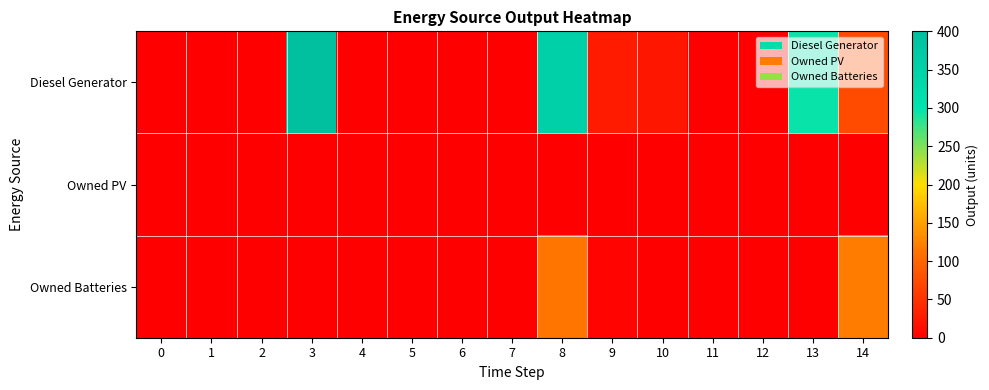

Reading right to left, what are all the values shown in this chart?

Diesel Generator: 14=74	13=296	12=0	11=0	10=23	9=28	8=354	7=0	6=0	5=0	4=0	3=400	2=0	1=0	0=0
Owned PV: 14=0	13=0	12=0	11=0	10=0	9=0	8=0	7=0	6=0	5=0	4=0	3=0	2=0	1=0	0=0
Owned Batteries: 14=119	13=0	12=0	11=0	10=0	9=5	8=113	7=0	6=0	5=0	4=0	3=0	2=0	1=0	0=0